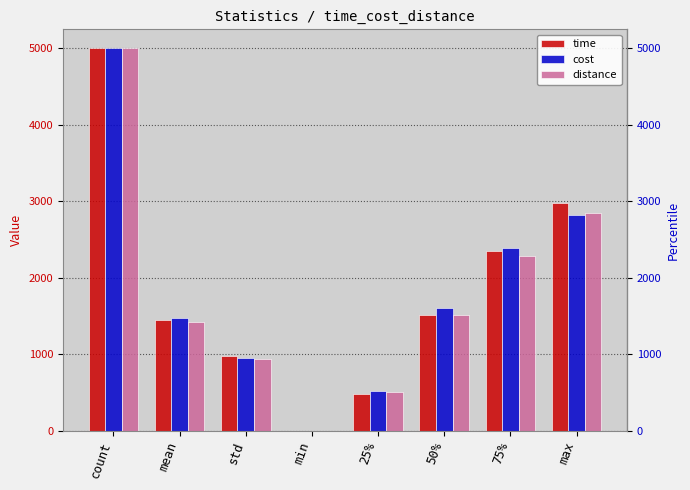

True or false: time has a value of 977.0 at std.

True